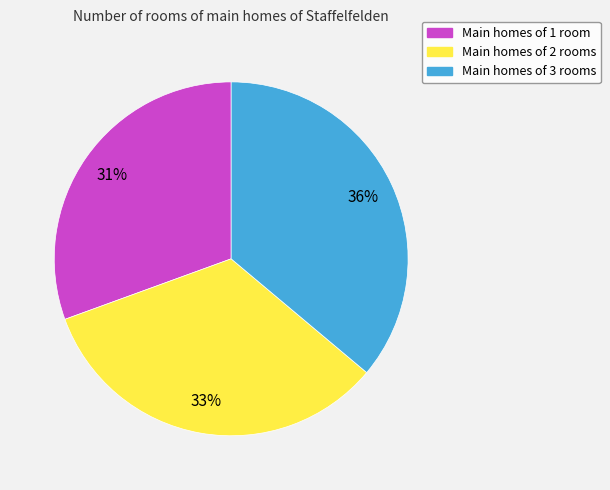

Do Main homes of 2 rooms and Main homes of 1 room together represent more than half of the pie?

Yes